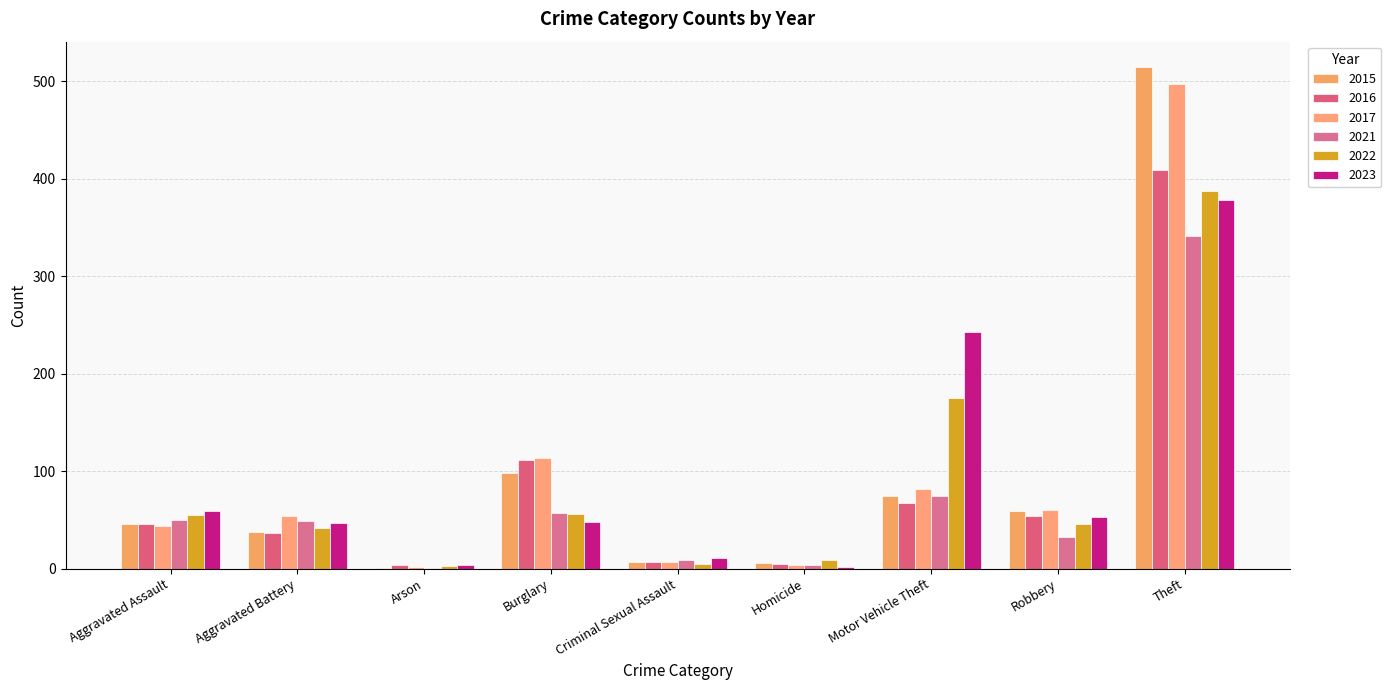

How many data points does each series have?

9